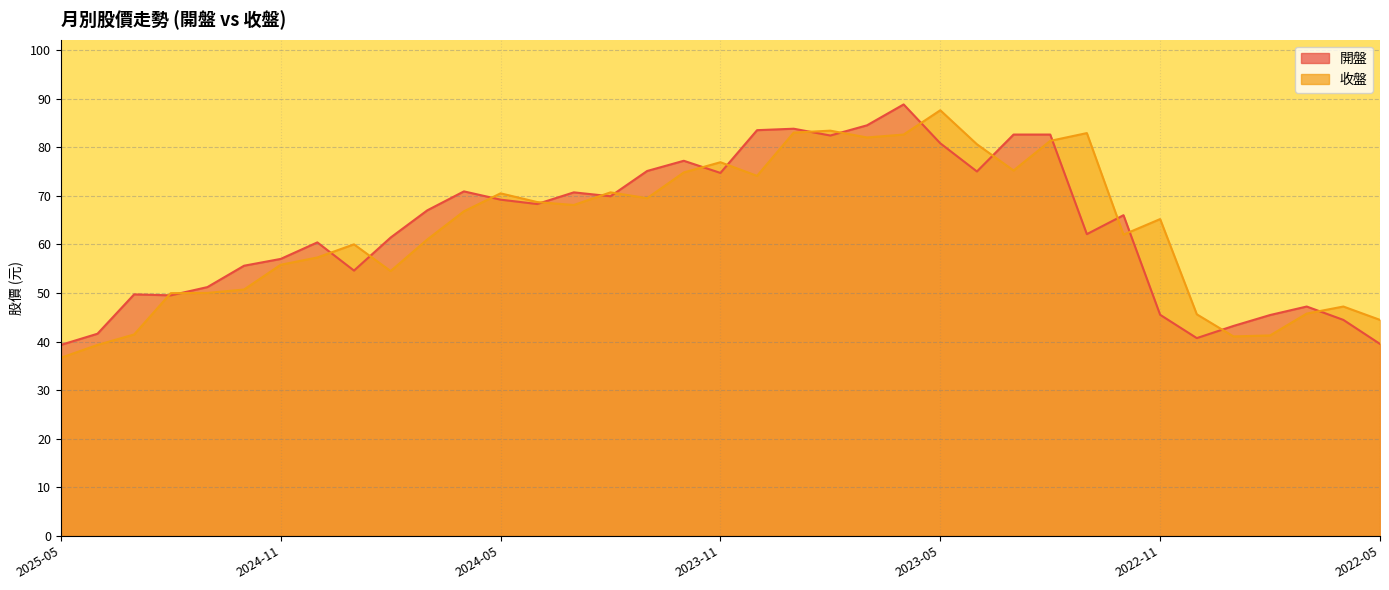

Rank the series at 2023-09 from lowest to highest value.

收盤, 開盤